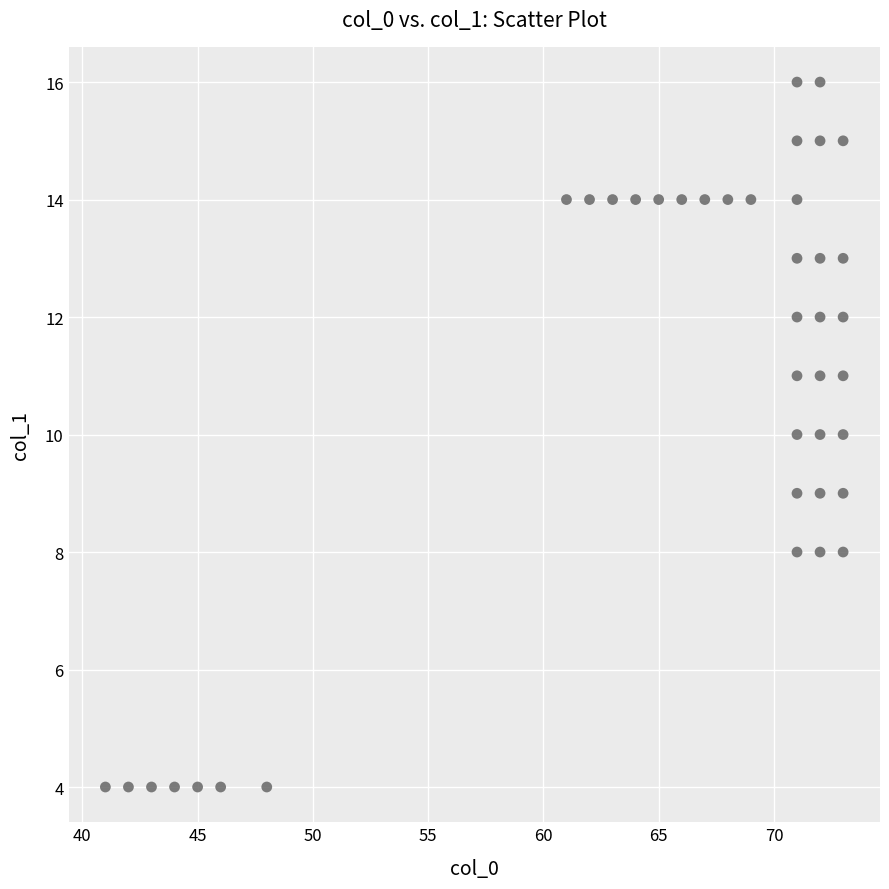

What is the range of Y values (max minus min)?

12